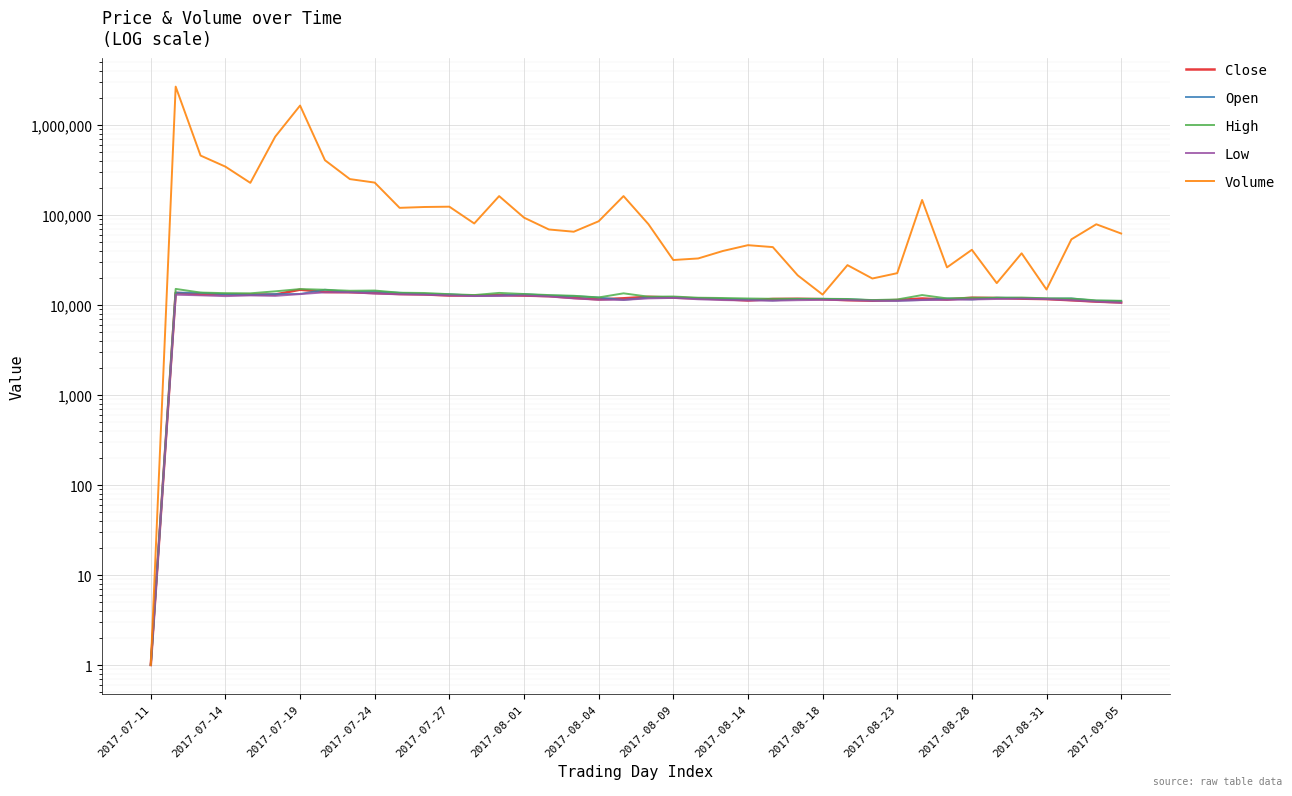

At how many categories does at least one series exceed 1653145?

1